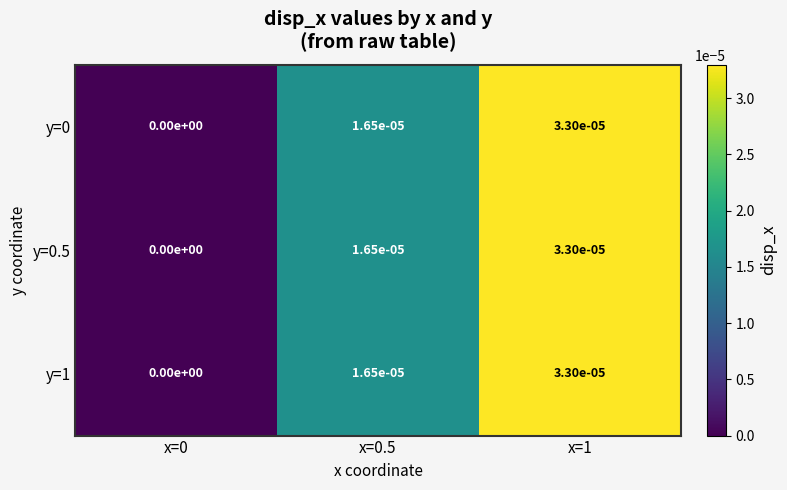

True or false: y=0.5 has a value of 0.0 at x=0.

True